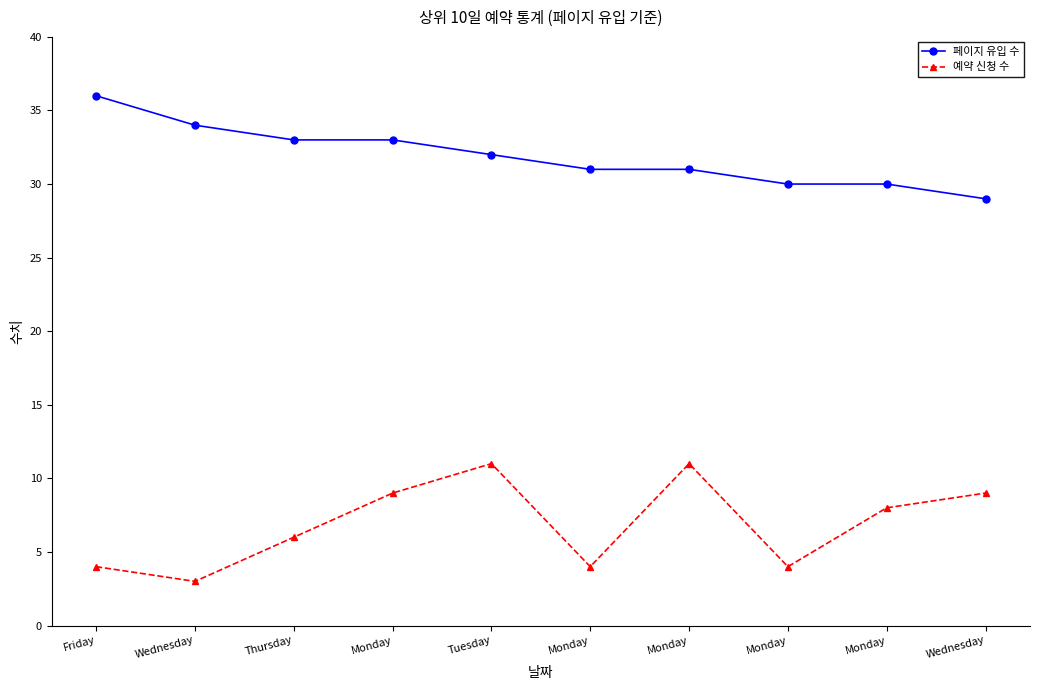

How many categories are shown in the chart?

10